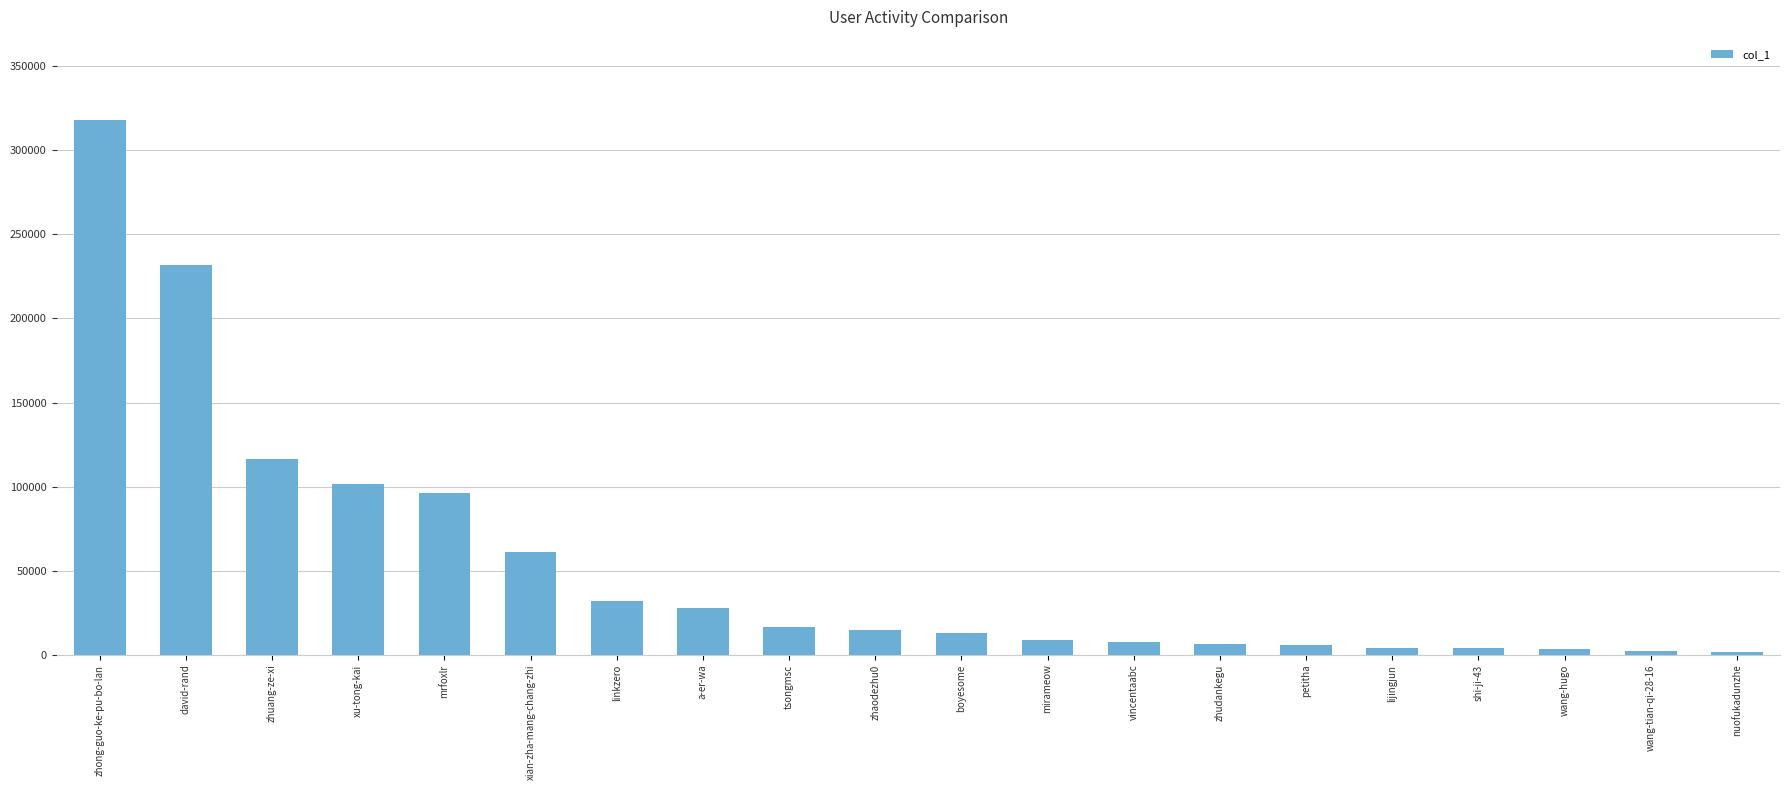

How many bars are there in total?

20